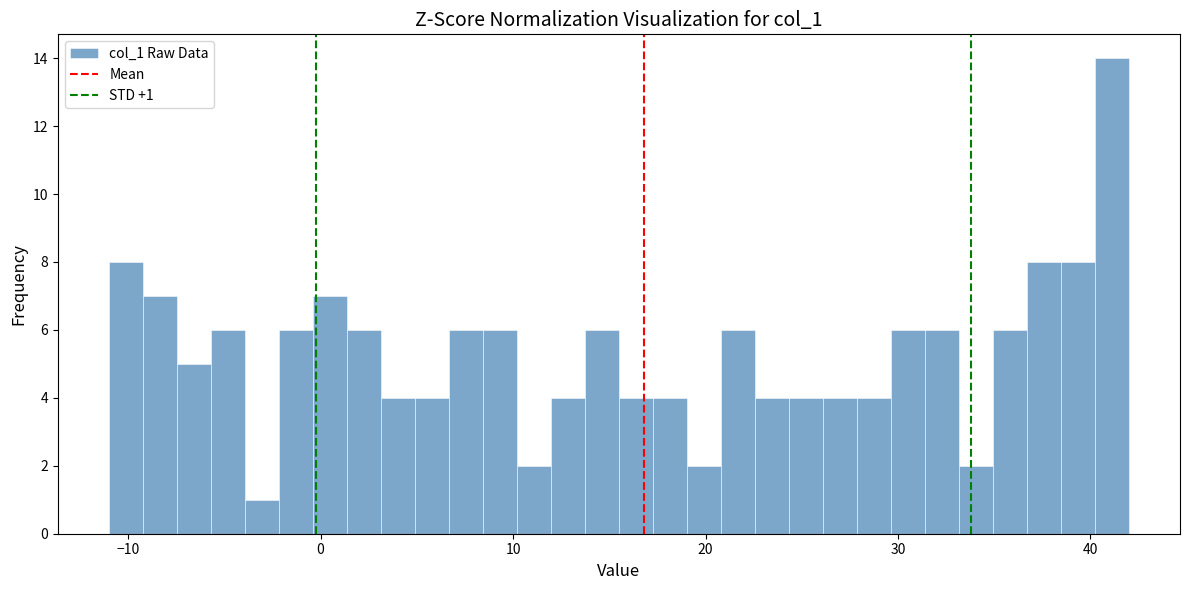

Read against the x-axis, roughly where is the centre of the tallest bar?

41